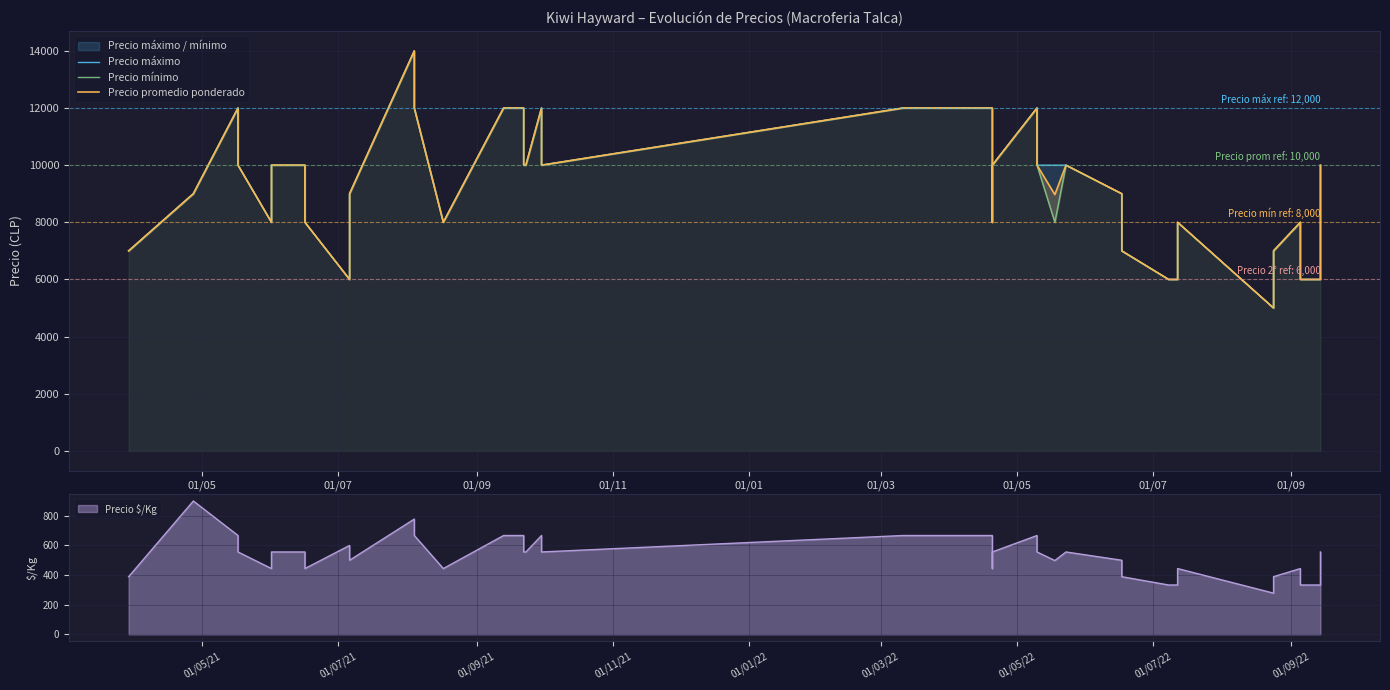

Reading left to right, extract all data points from this chart.

Precio máximo: 7000	9000	12000	10000	8000	10000	10000	8000	6000	9000	14000	12000	8000	12000	12000	10000	10000	12000	10000	12000	12000	8000	10000	12000	10000	10000	10000	9000	7000	6000	6000	6000	8000	5000	7000	8000	6000	6000	8000	10000
Precio mínimo: 7000	9000	12000	10000	8000	10000	10000	8000	6000	9000	14000	12000	8000	12000	12000	10000	10000	12000	10000	12000	12000	8000	10000	12000	10000	8000	10000	9000	7000	6000	6000	6000	8000	5000	7000	8000	6000	6000	8000	10000
Precio promedio ponderado: 7000	9000	12000	10000	8000	10000	10000	8000	6000	9000	14000	12000	8000	12000	12000	10000	10000	12000	10000	12000	12000	8000	10000	12000	10000	8971	10000	9000	7000	6000	6000	6000	8000	5000	7000	8000	6000	6000	8000	10000